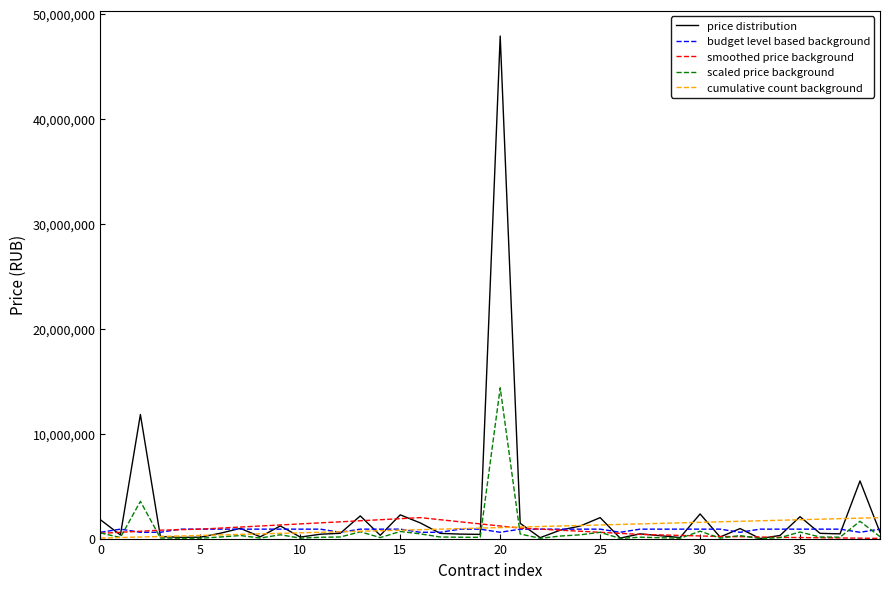

Which series has the largest range (max minus min)?

price distribution